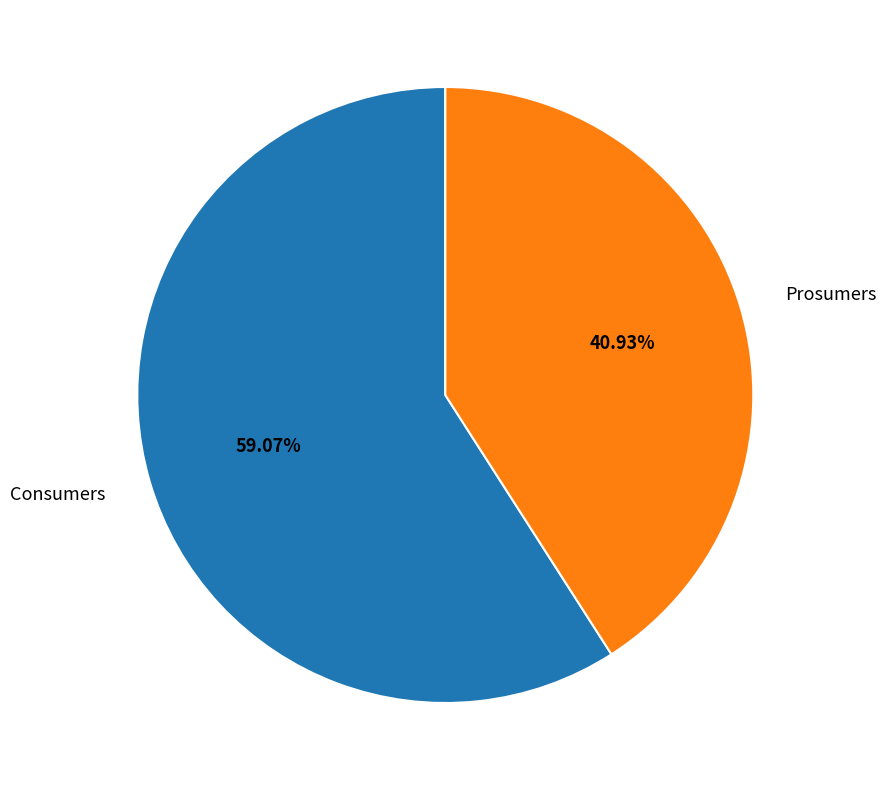

Combined, what portion of the pie is Consumers and Prosumers?

100.0%